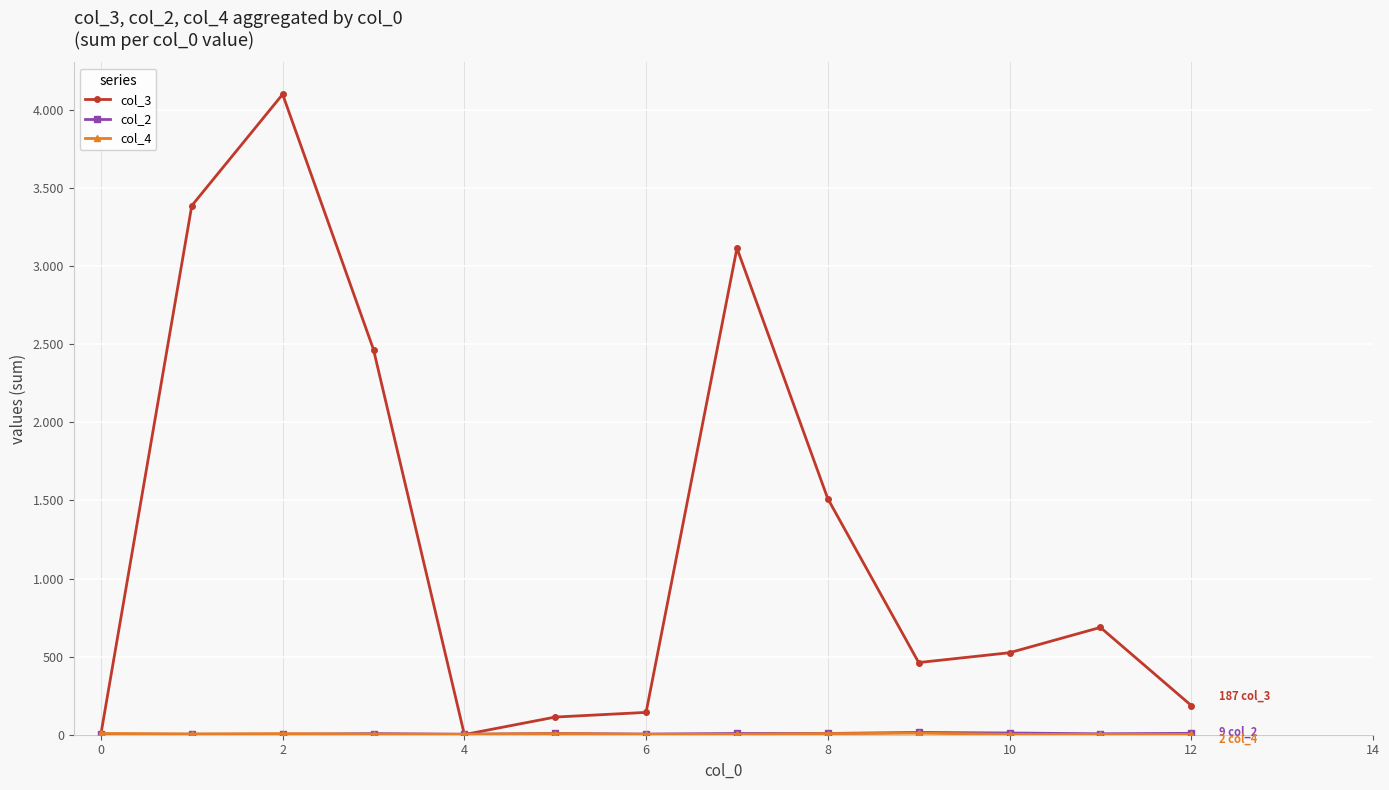

True or false: col_3 and col_4 intersect in this chart.

True